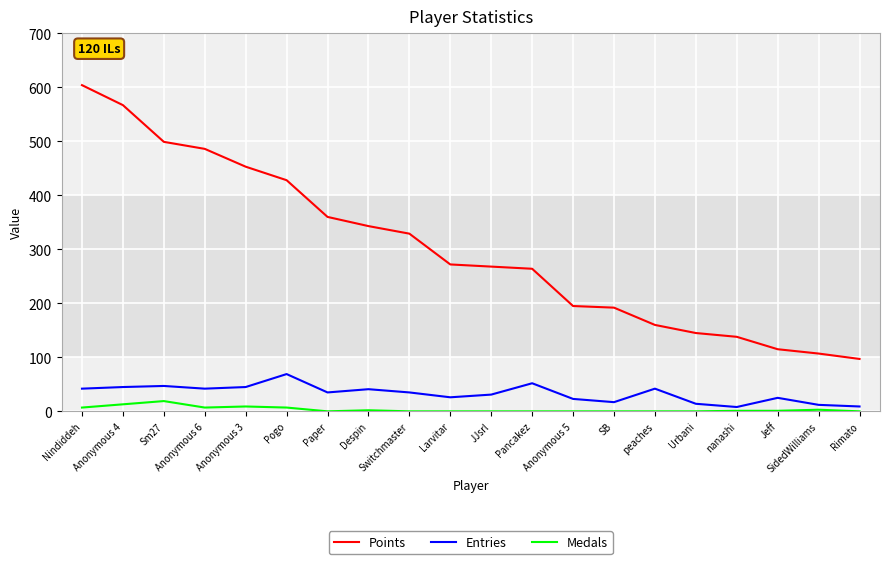

What is the spread (max minus min) of values at Anonymous 4?

554